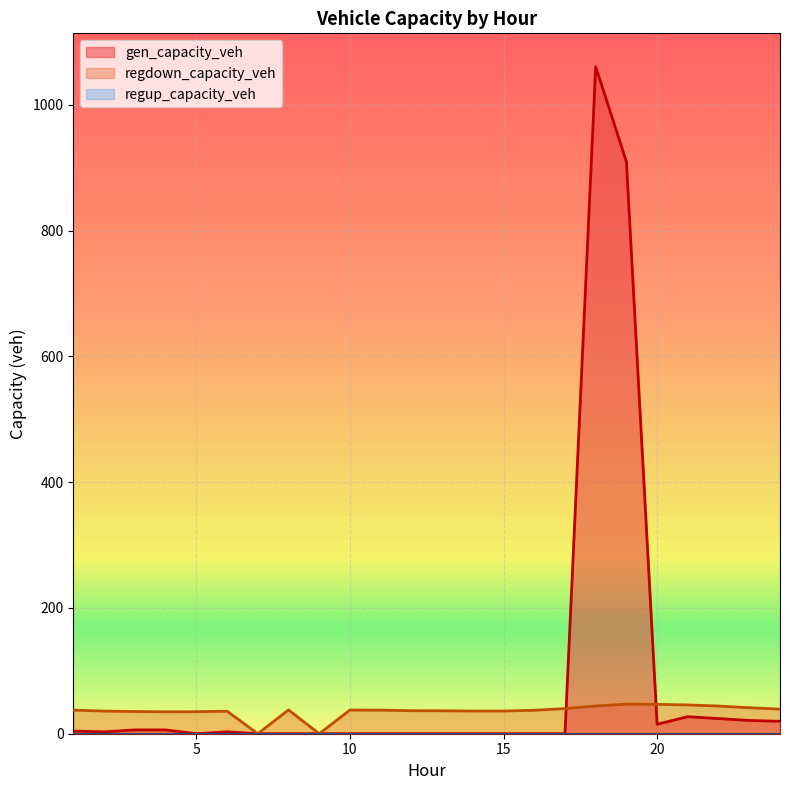

At which category does gen_capacity_veh reach its first local peak?

6